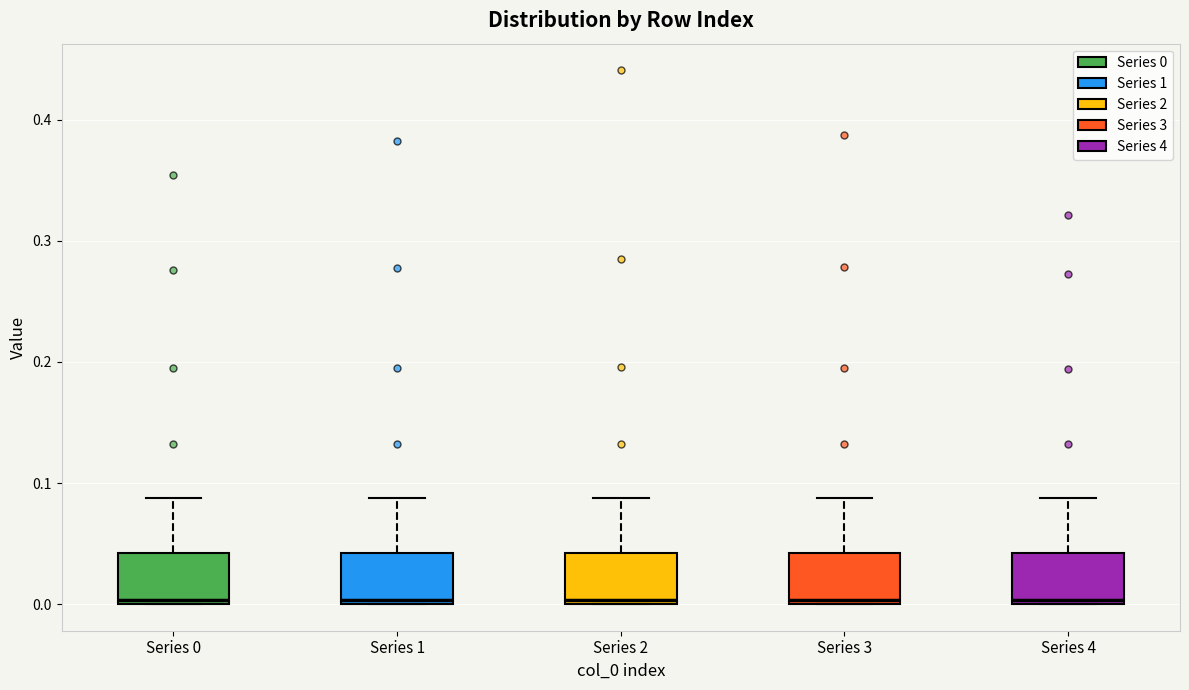

Reading left to right, transcribe this box plot: for each box, give where its median line is, the range the box spans, and where its two whiskers end, as read against the y-axis. The values are not printed on the chart, so give them approximately, as read against the axis.

Series 0: median 0.00, box 0.00 to 0.04, whiskers 0.00 to 0.09
Series 1: median 0.00, box 0.00 to 0.04, whiskers 0.00 to 0.09
Series 2: median 0.00, box 0.00 to 0.04, whiskers 0.00 to 0.09
Series 3: median 0.00, box 0.00 to 0.04, whiskers 0.00 to 0.09
Series 4: median 0.00, box 0.00 to 0.04, whiskers 0.00 to 0.09